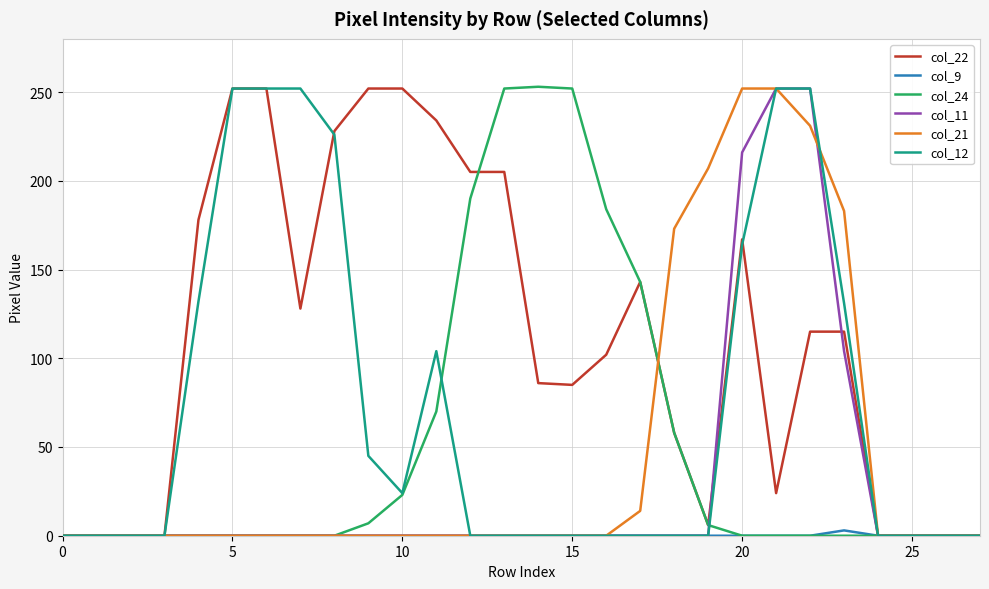

Which series has the largest total across all categories?

col_22